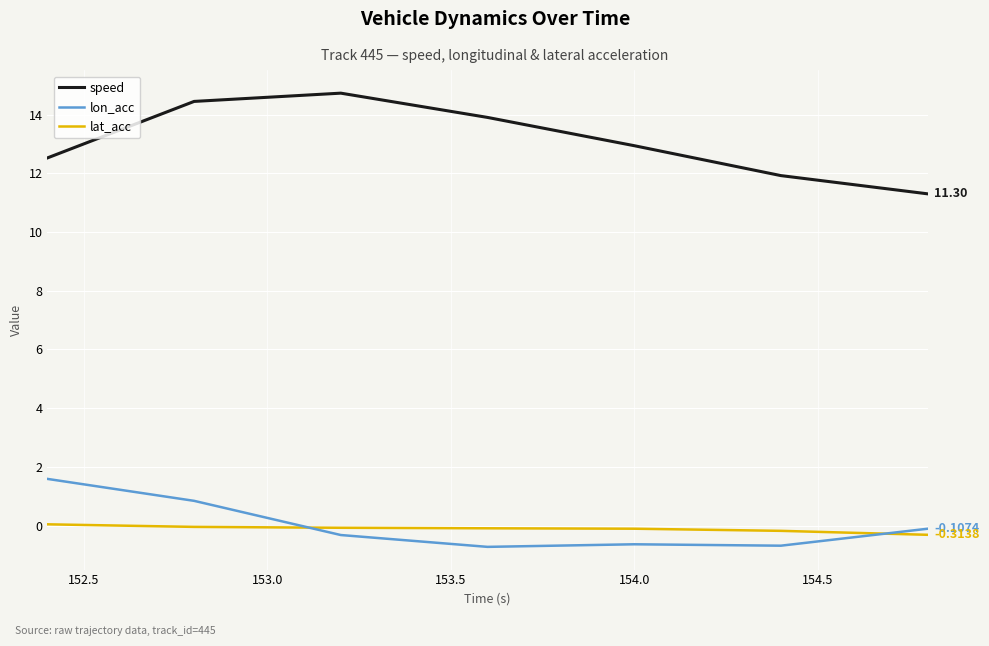

What is the minimum value for speed?

11.3